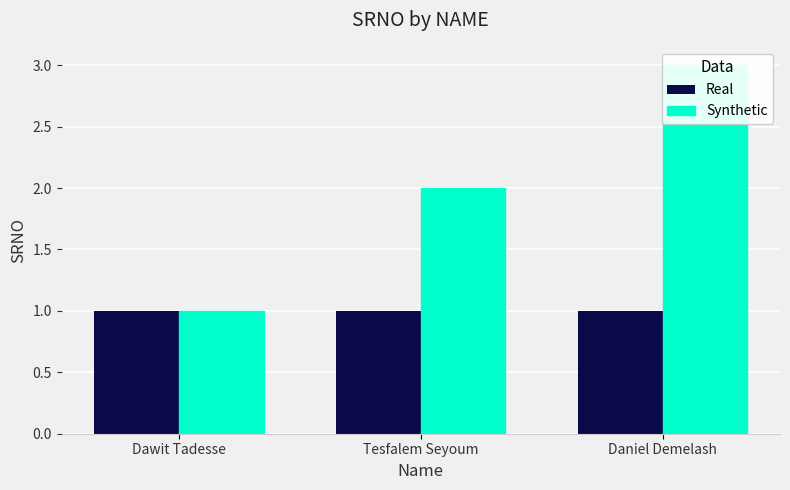

At which label does Synthetic first exceed 2?

Daniel Demelash